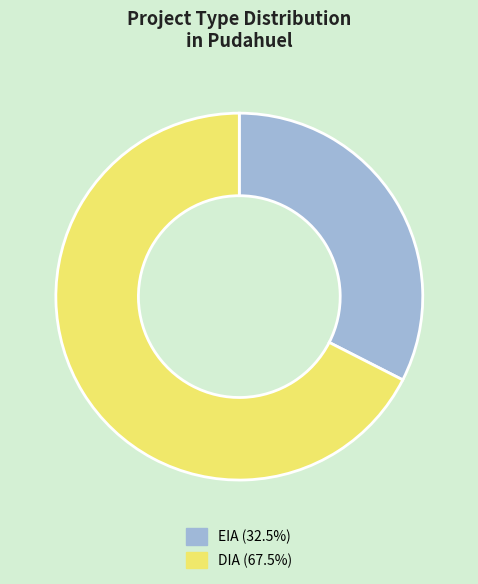

Rank the categories by value from highest to lowest.

DIA, EIA